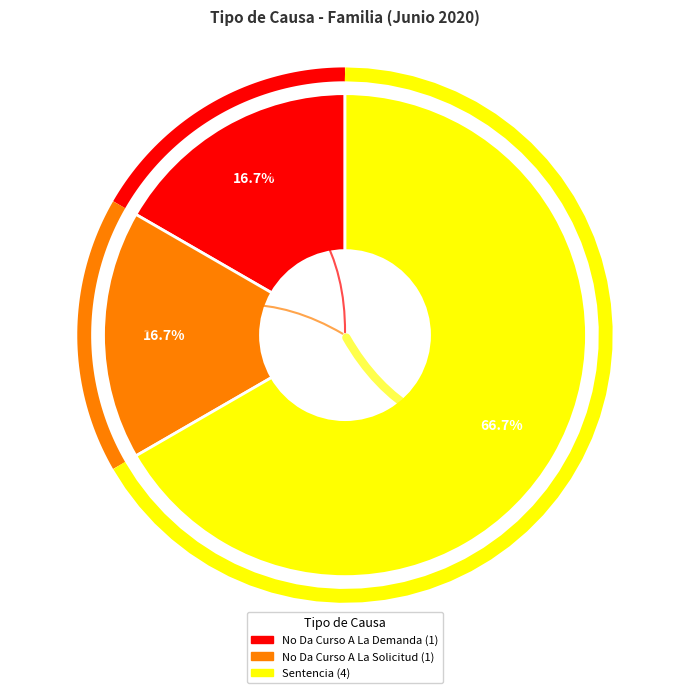

Which category has the biggest portion of the pie?

Sentencia